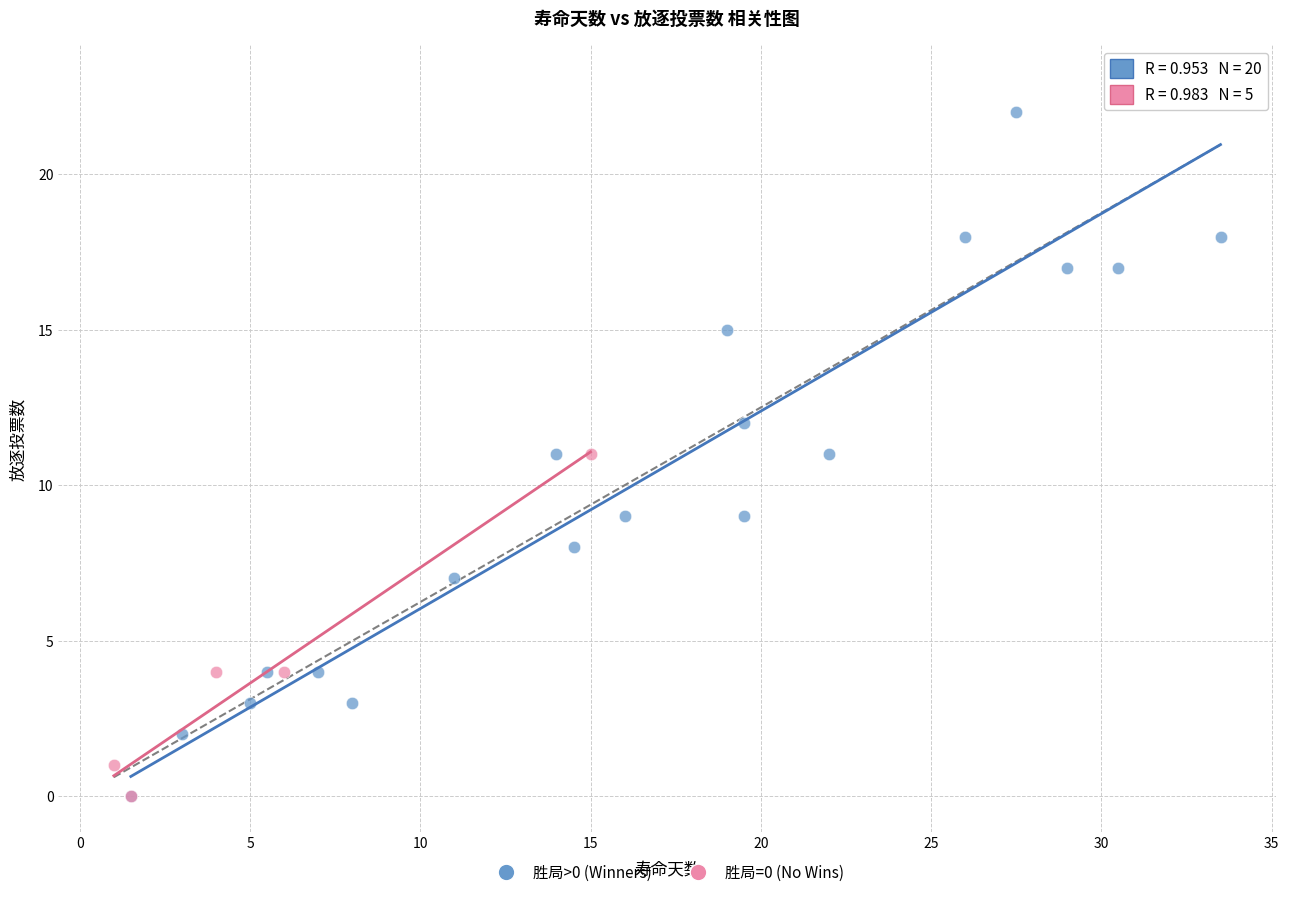

Which series contains the highest Y value?

胜局>0 (Winners)